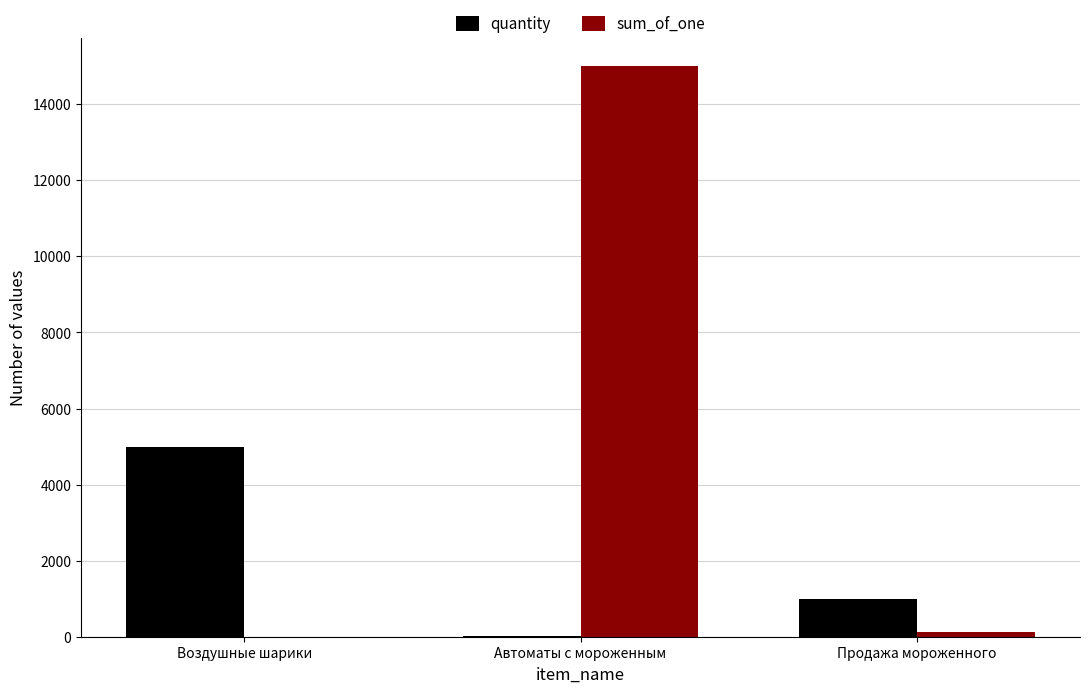

Reading right to left, transcribe all the data shown in this chart.

quantity: Продажа мороженного=1000	Автоматы с мороженным=12	Воздушные шарики=5000
sum_of_one: Продажа мороженного=120	Автоматы с мороженным=15000	Воздушные шарики=5